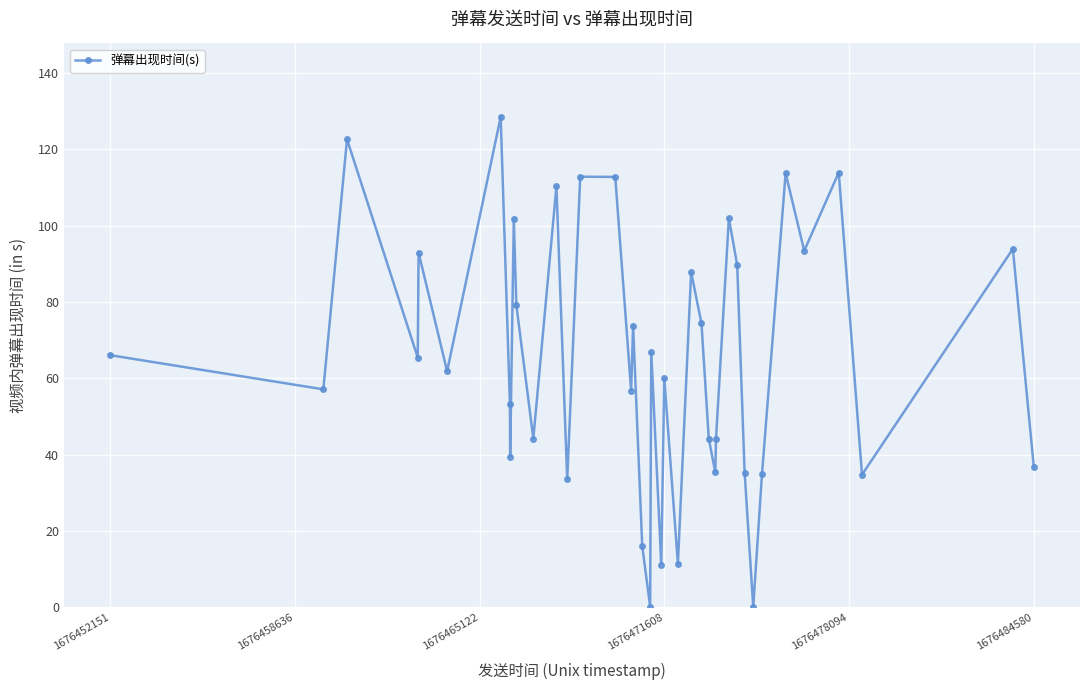

How many points are lower than both their immediate neighbors (excluding endpoints)?

14